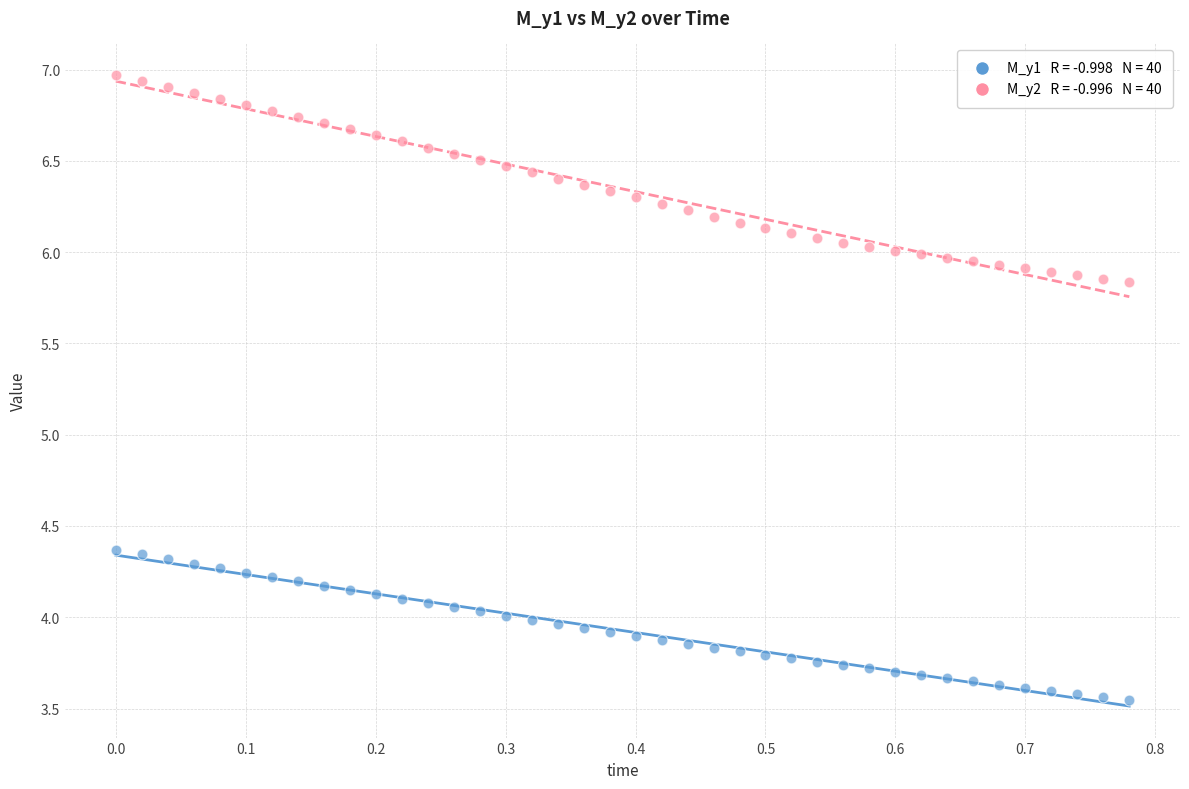

Across all data points, what is the range of X values (max minus min)?

0.8